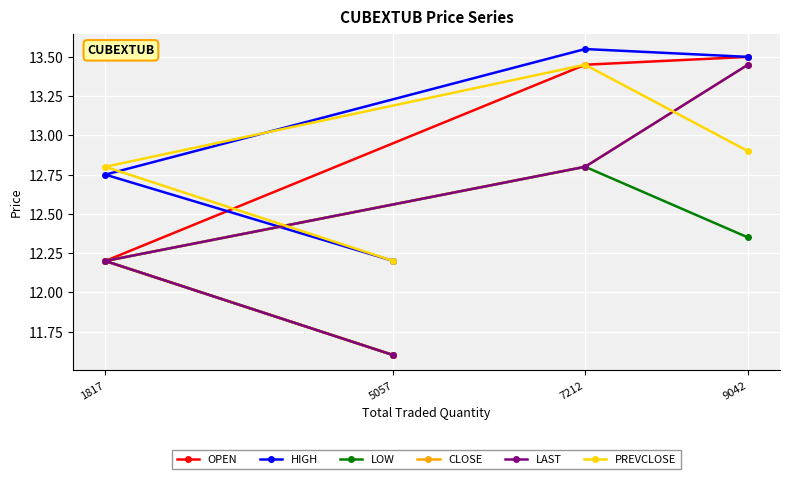

How many HIGH values are between 12 and 13?

2